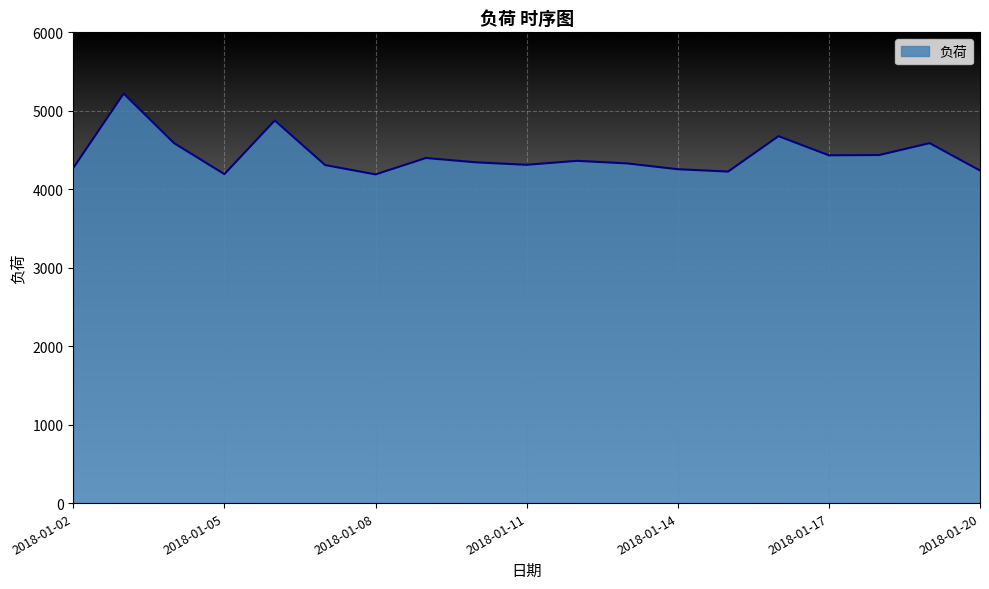

What is the difference between the maximum and second lowest values?

1026.8